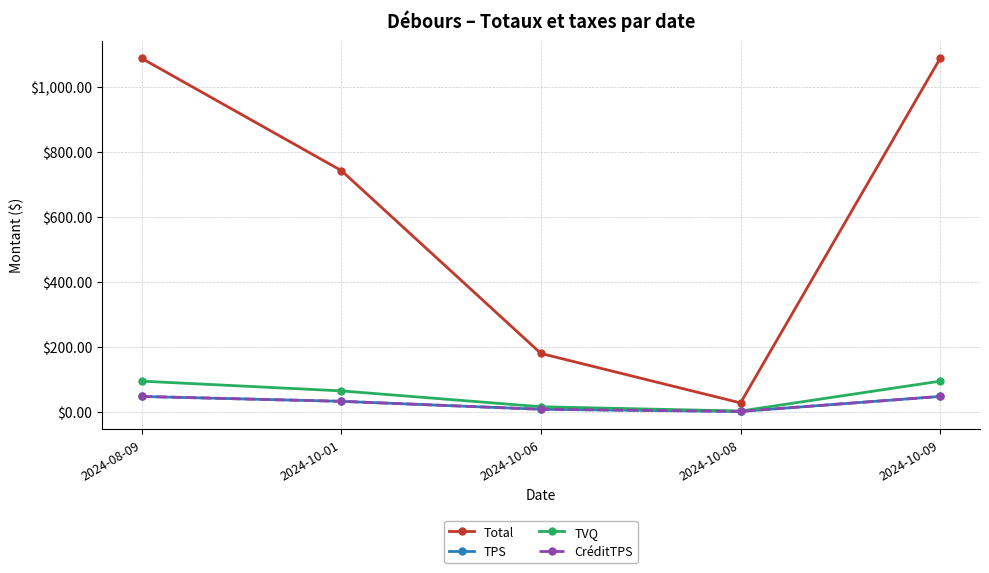

True or false: Total has more than 1 points higher than both neighbors.

False